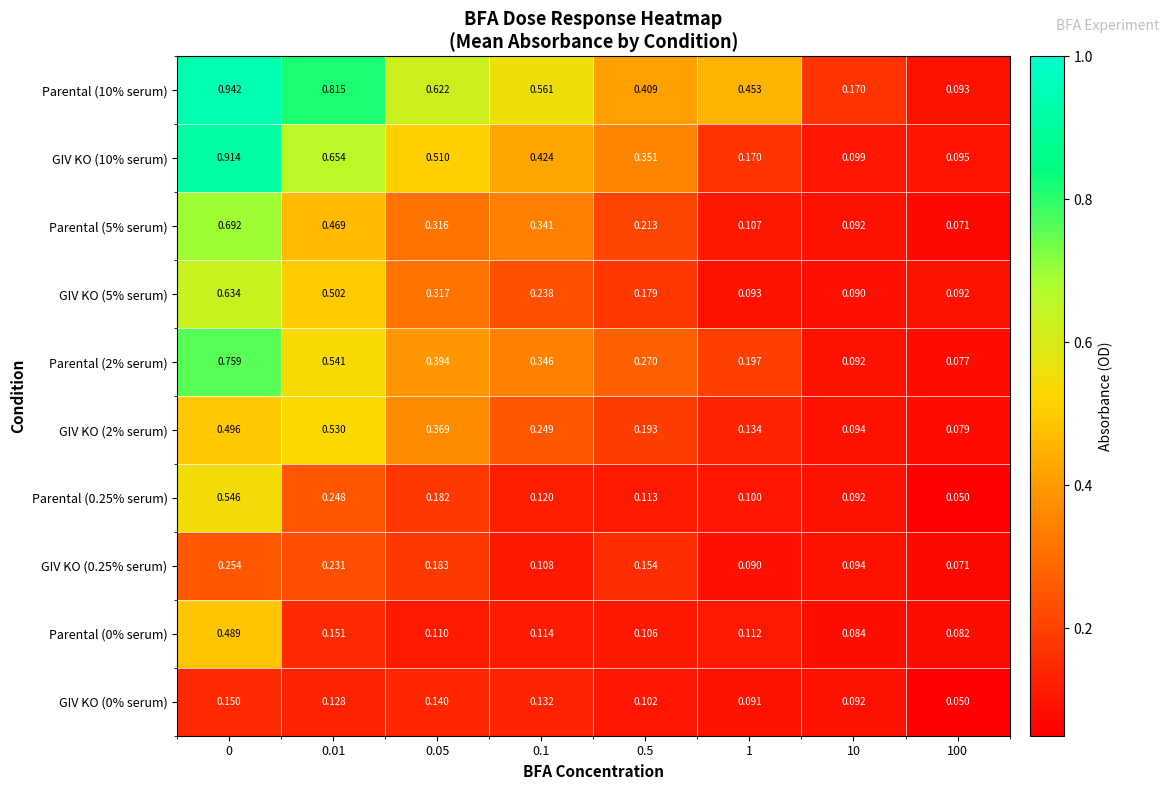

Is the value of GIV KO (0.25% serum) at 0.1 greater than the value of Parental (2% serum) at 0.5?

No